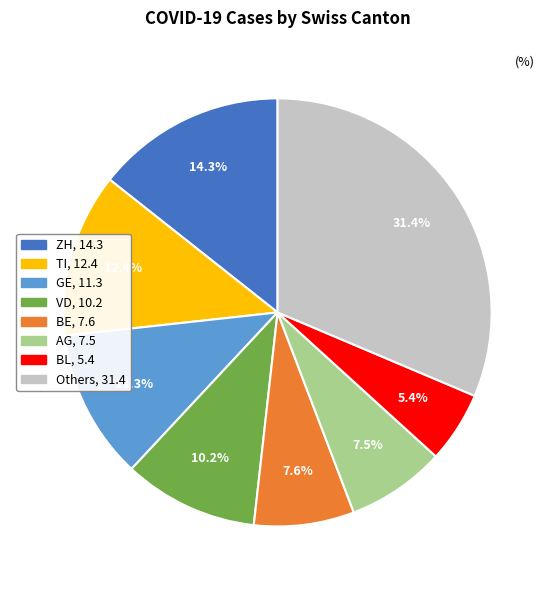

Is there any slice that represents more than half of the pie?

No